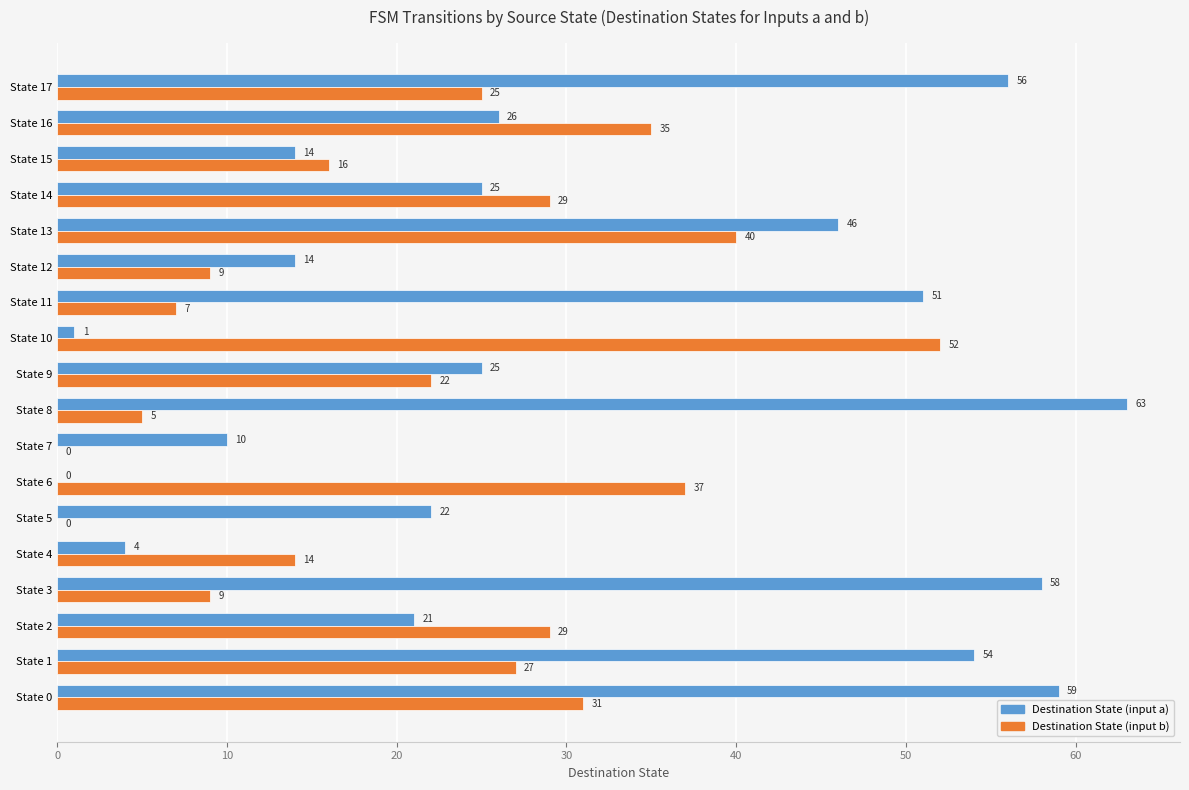

What is the sum of all Destination State (input a) values?

549